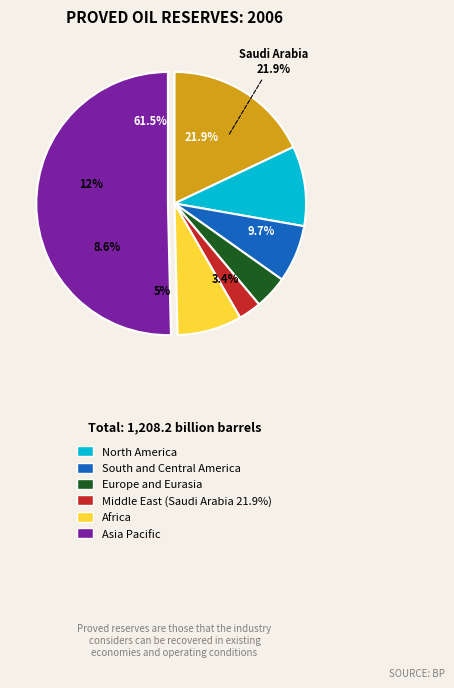

How many segments does this pie chart have?

7